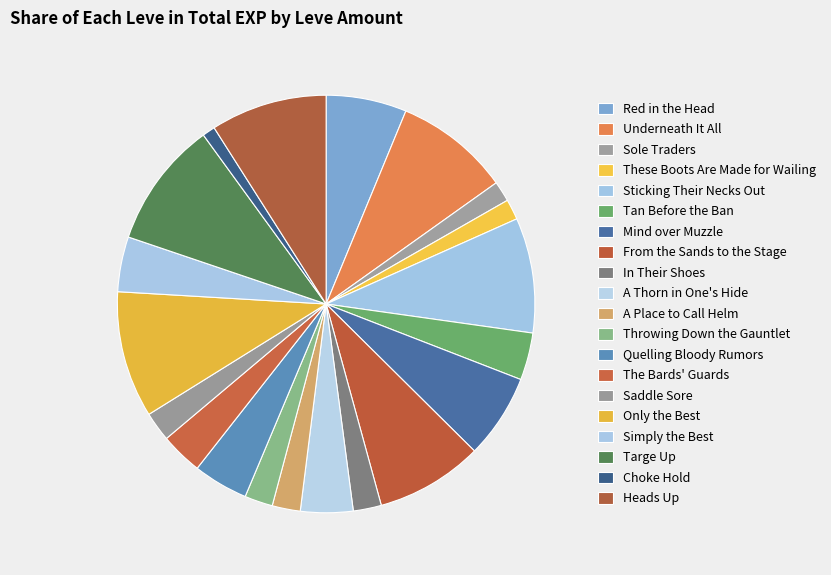

How many slices are in this pie chart?

20